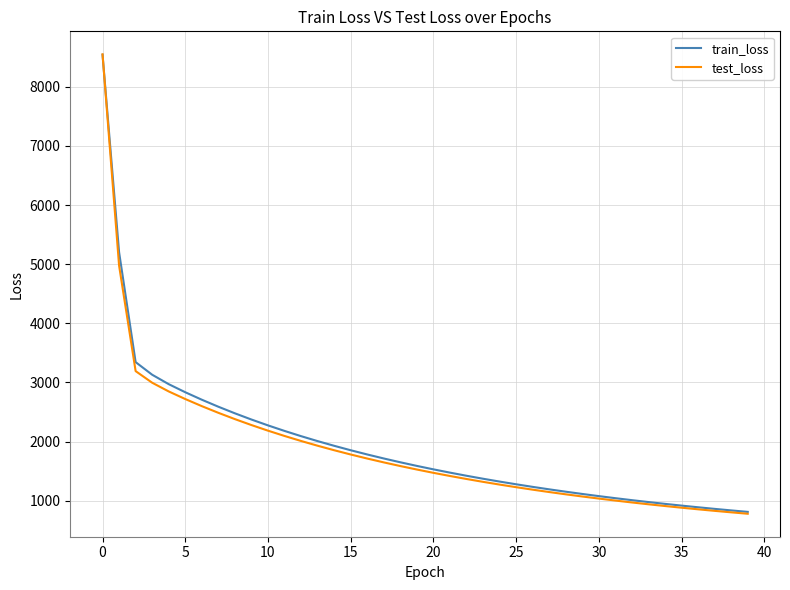

Which series has the largest range (max minus min)?

test_loss